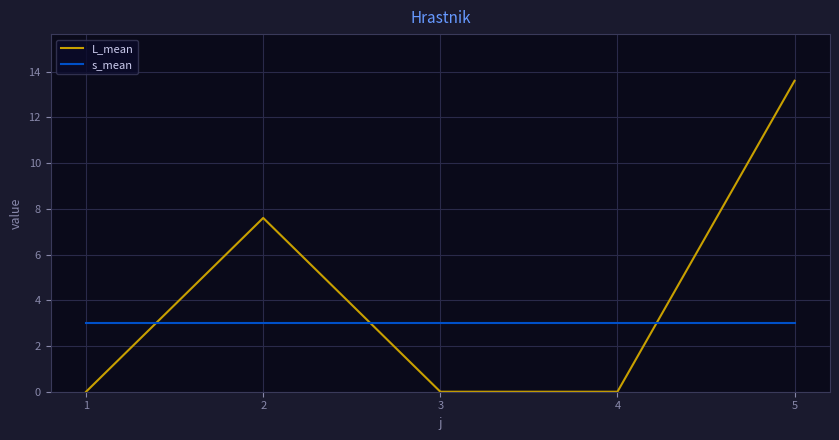

How many times do L_mean and s_mean cross each other?

3